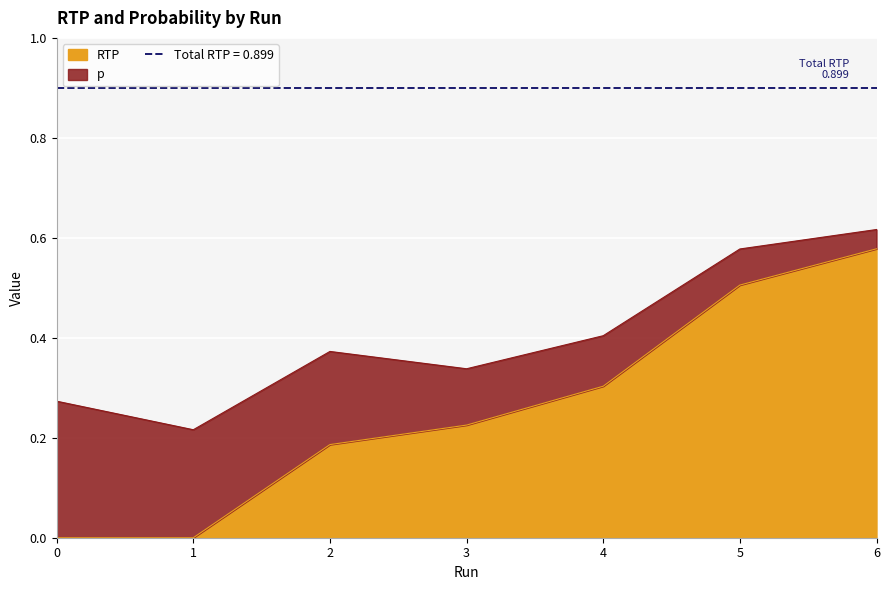

List the labels in order of value, largest first.

6, 5, 4, 3, 2, 0, 1